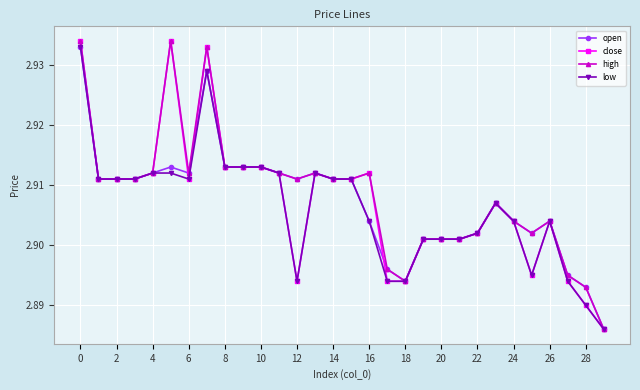

Does the chart have visible grid lines?

Yes